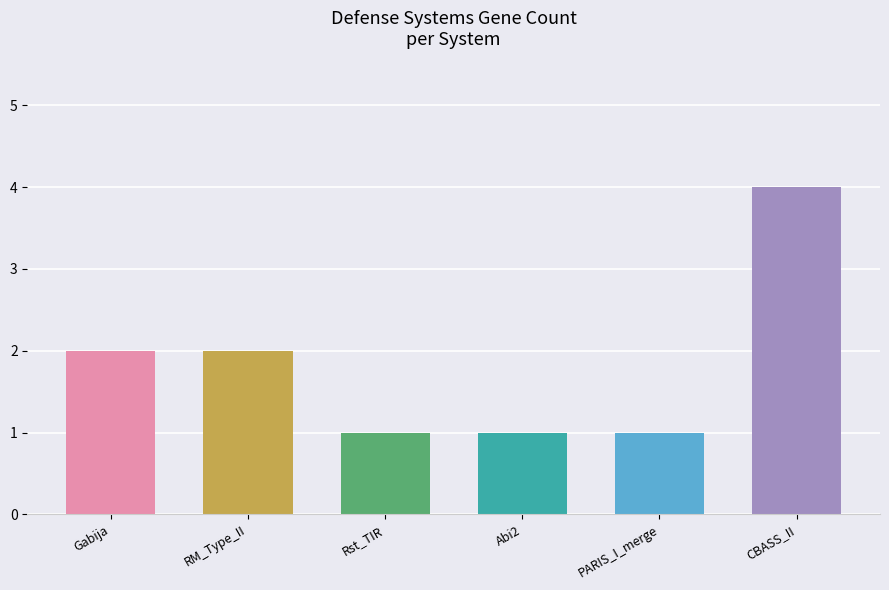

What is the difference between the second highest and second lowest values?

1